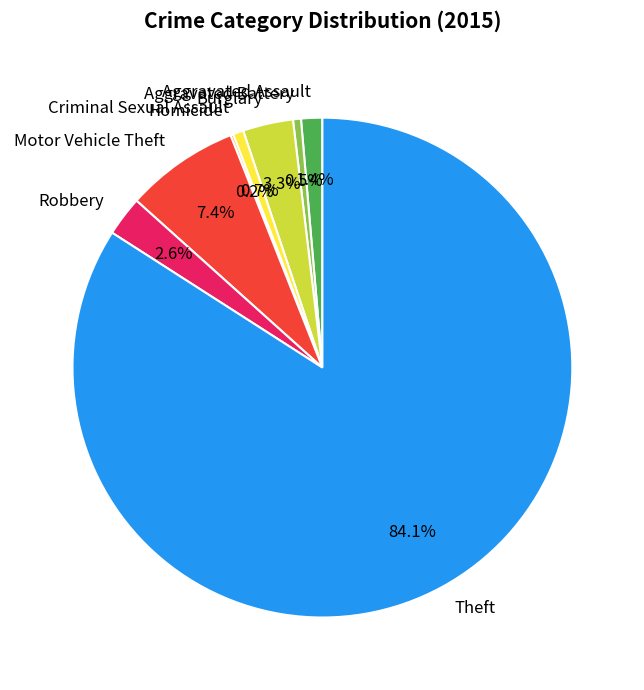

Is it true that Theft is 84% of the pie?

True